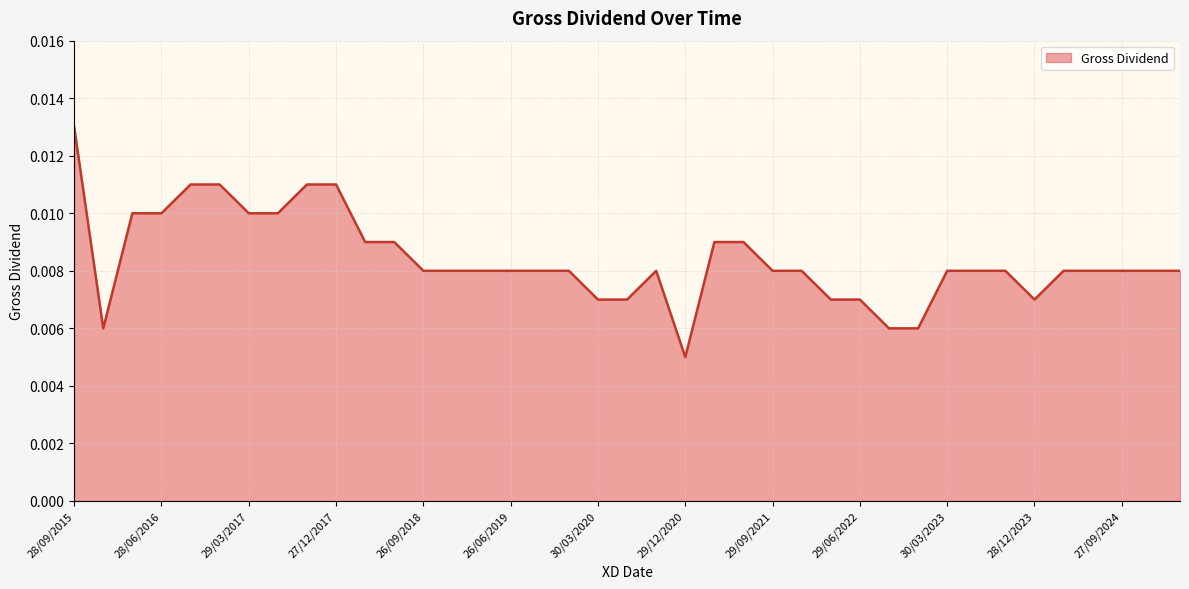

What is the label of the 31st point from the right?

27/09/2017